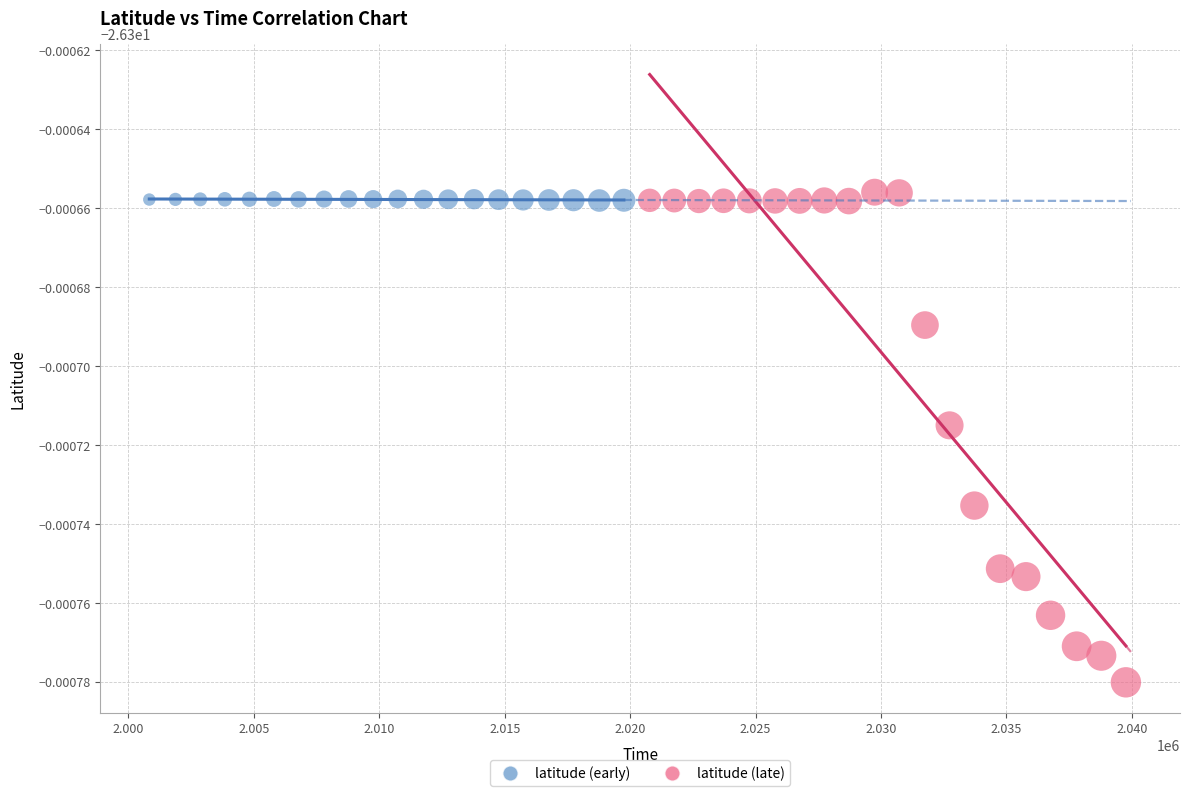

Which series reaches the minimum Y coordinate?

latitude (late)